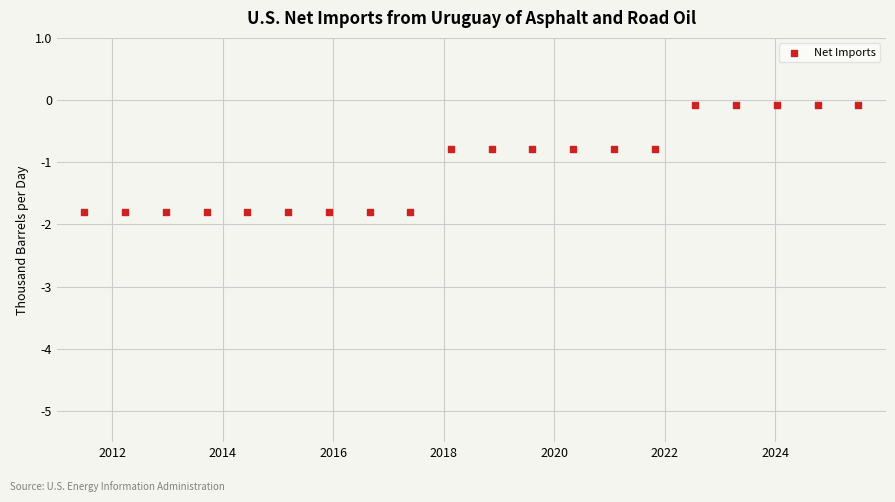

What is the range of X values (max minus min)?

14.0